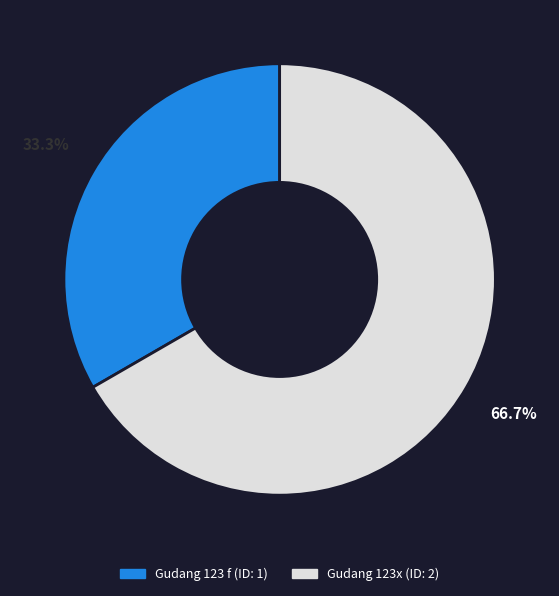

What is the ratio of the value at Gudang 123 f to the value at Gudang 123x?

0.5